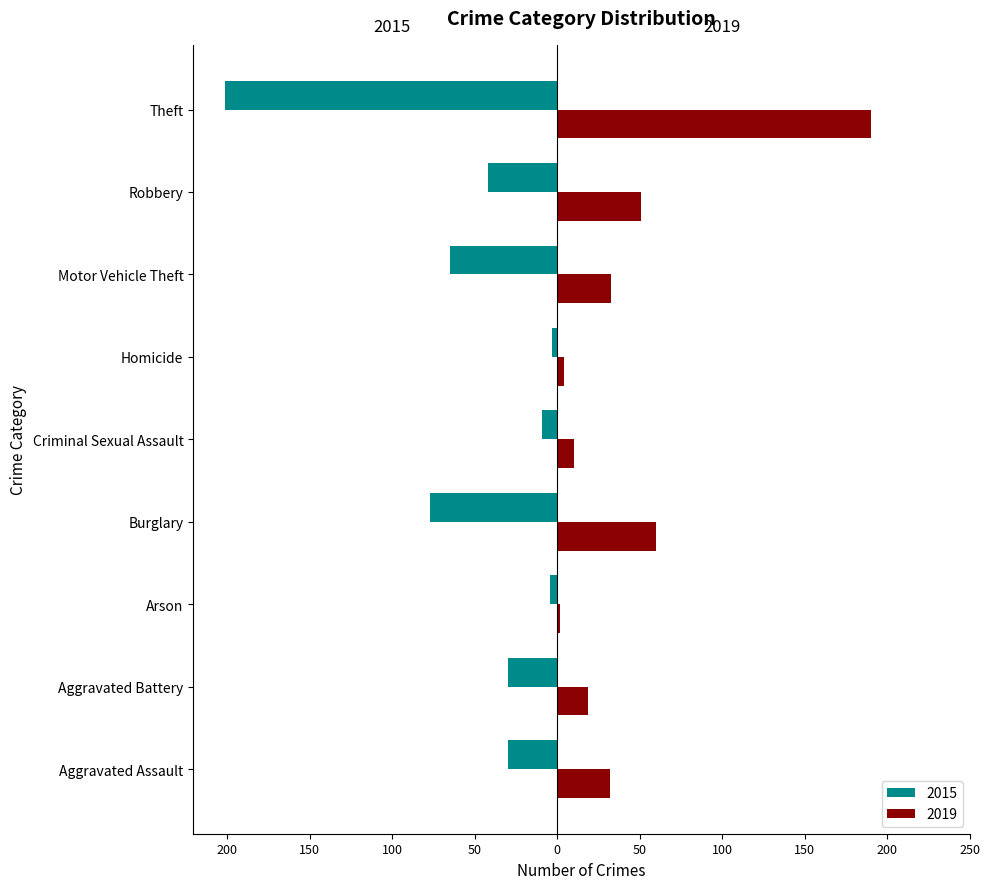

What is the average value of the 2015 series?

-51